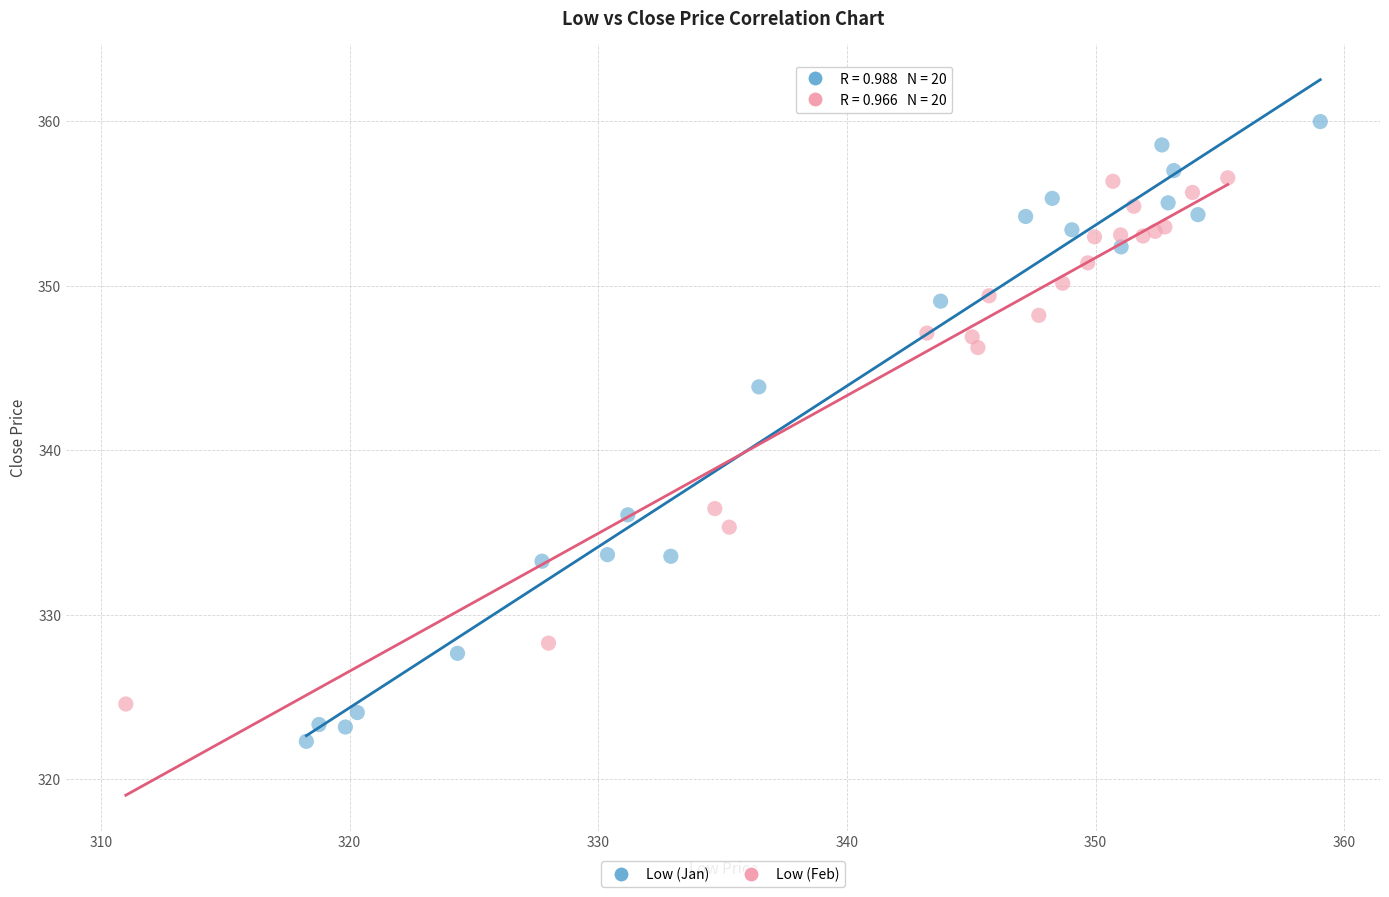

Which series reaches the minimum Y coordinate?

Low (Jan)